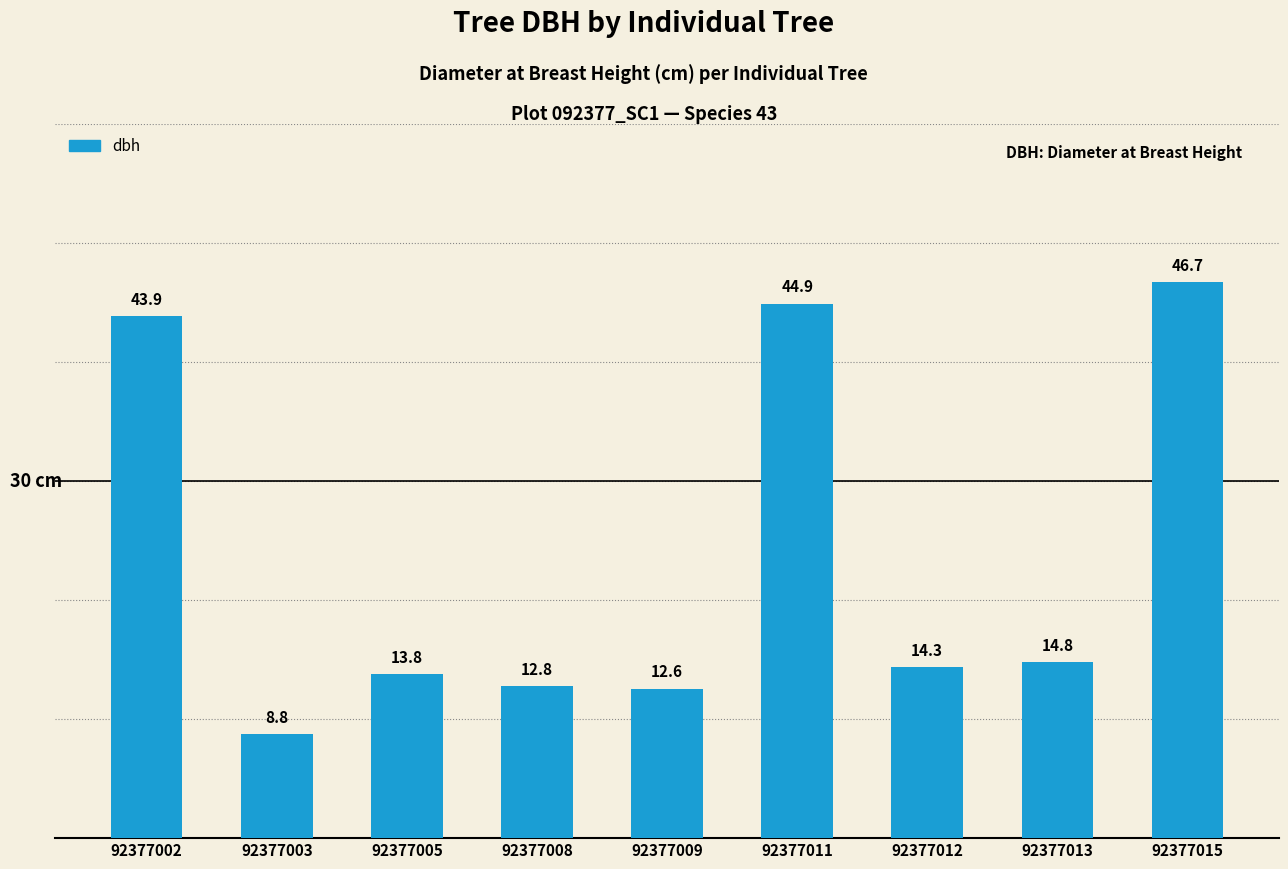

What is the value of the 9th bar from the left?

46.7